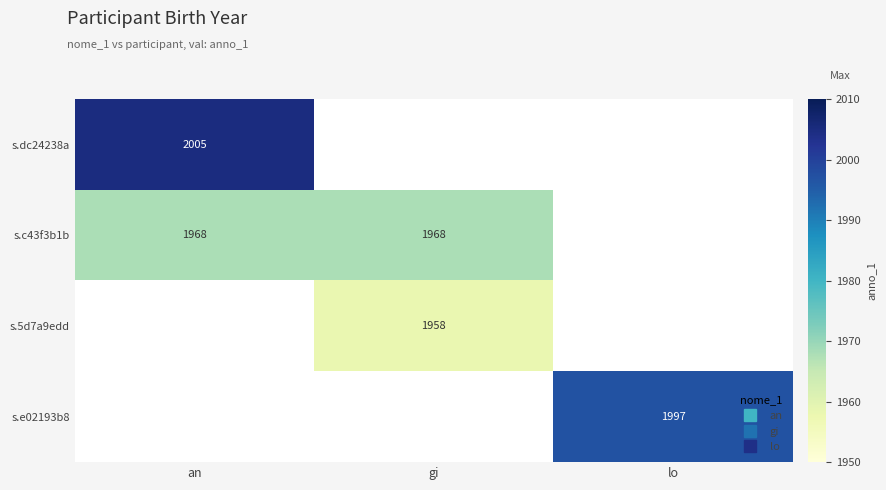

What is the difference between the highest and lowest values at gi?

1968